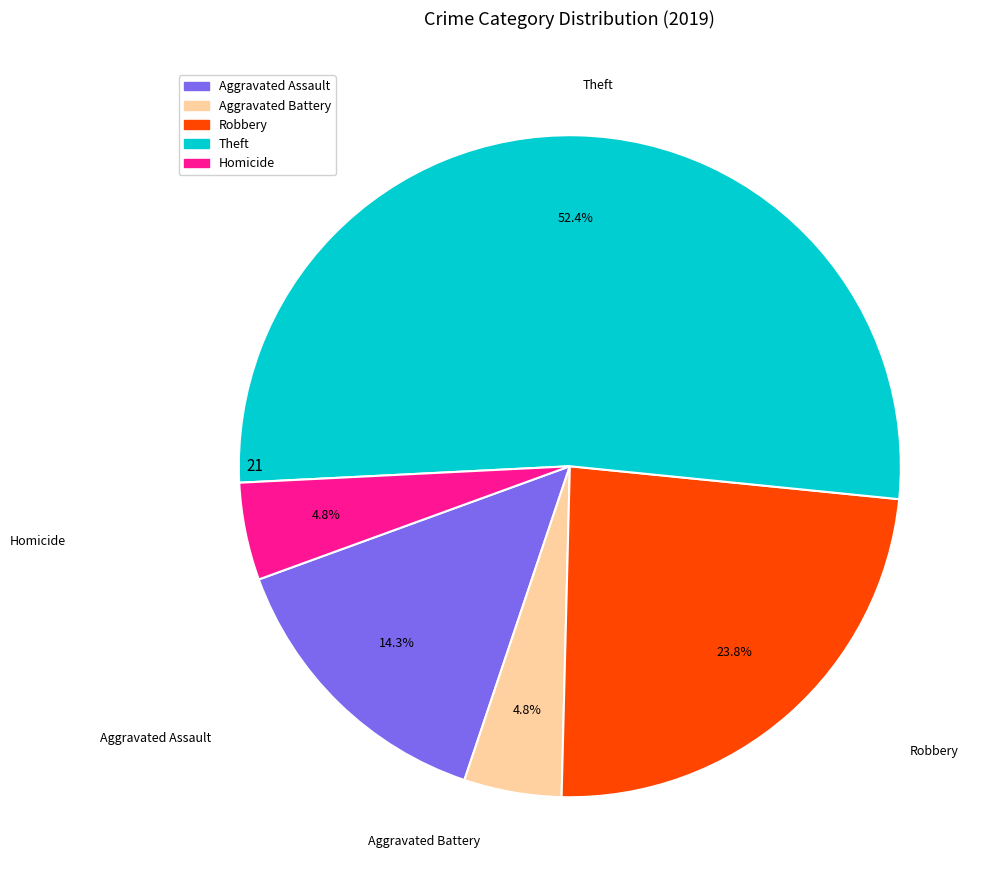

Does any single category account for the majority?

Yes